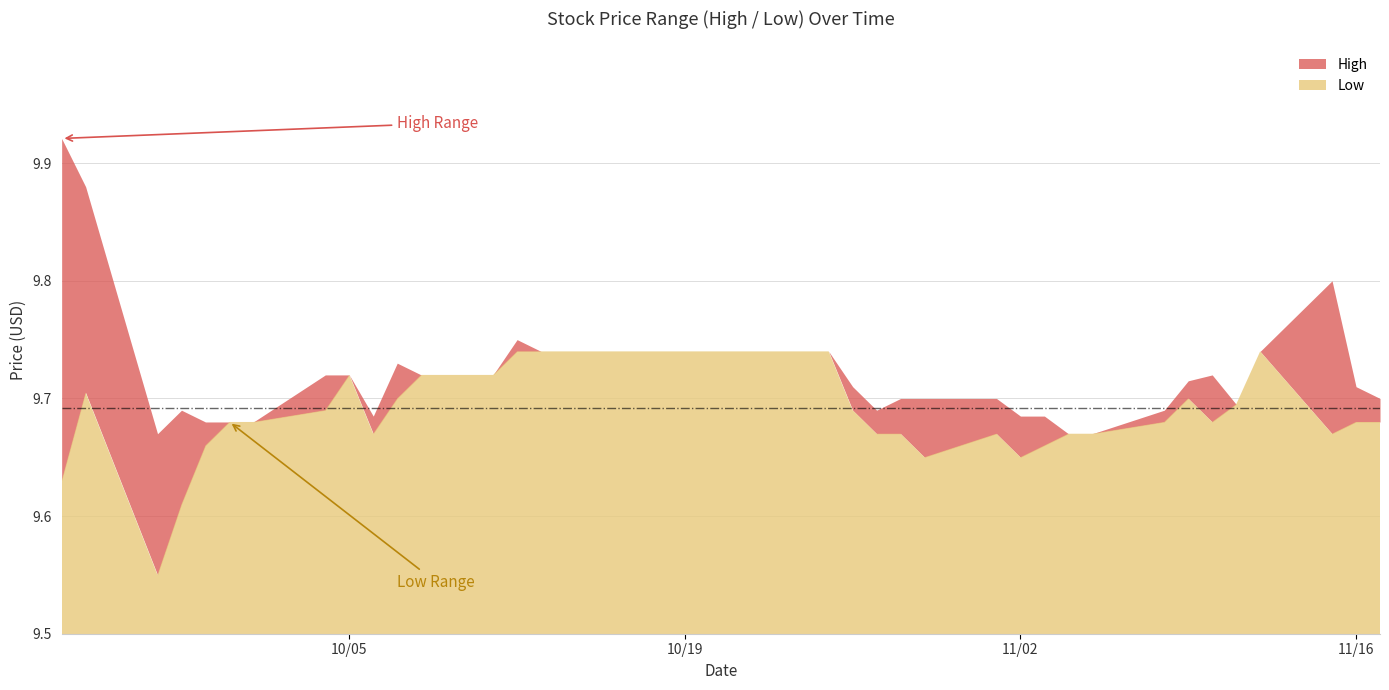

The chart shows a value of 9.7 at 2021-11-12. True or false?

True